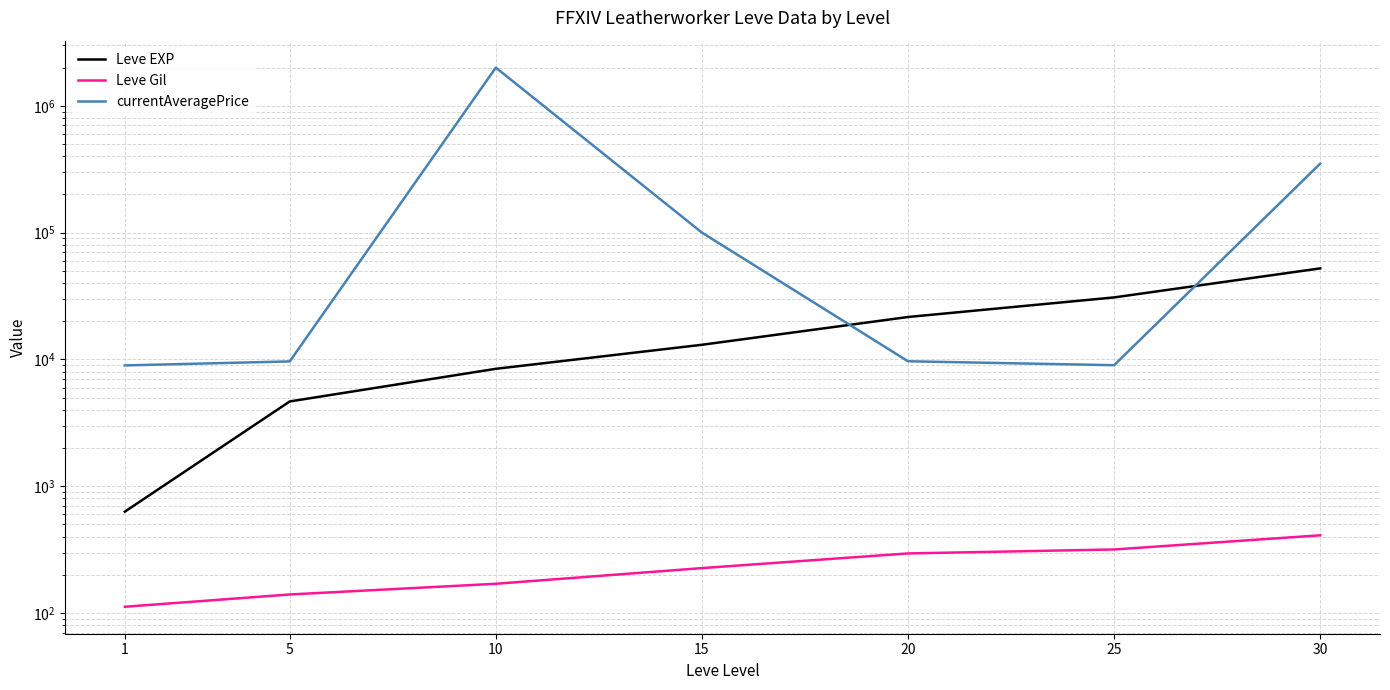

What is the smallest value displayed?

112